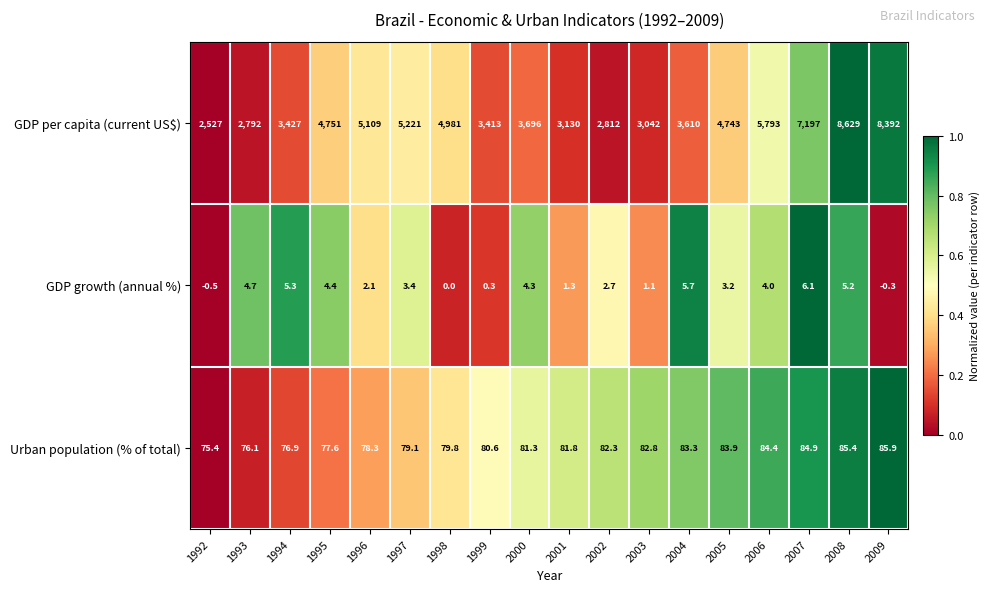

At 1998, list the series in order from smallest to largest.

GDP growth (annual %), Urban population (% of total), GDP per capita (current US$)